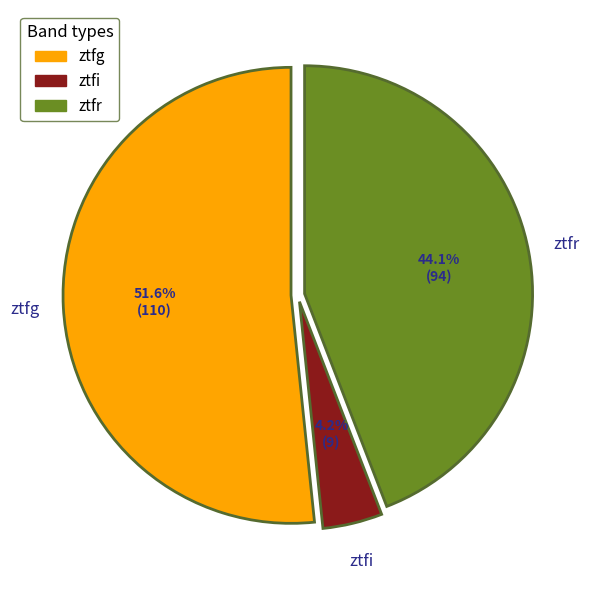

The ztfi slice represents 12% of the pie. True or false?

False